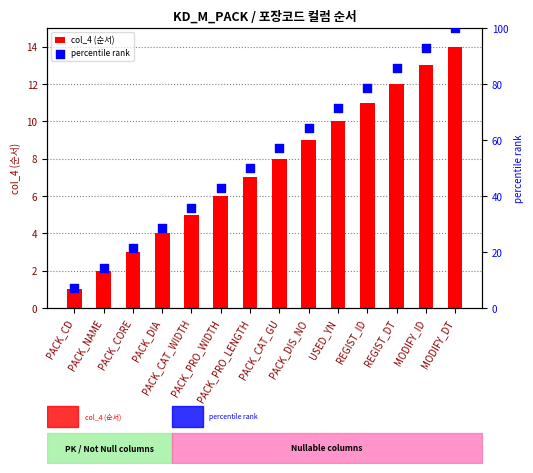

Which series contains the lowest Y value?

col_4 (순서)